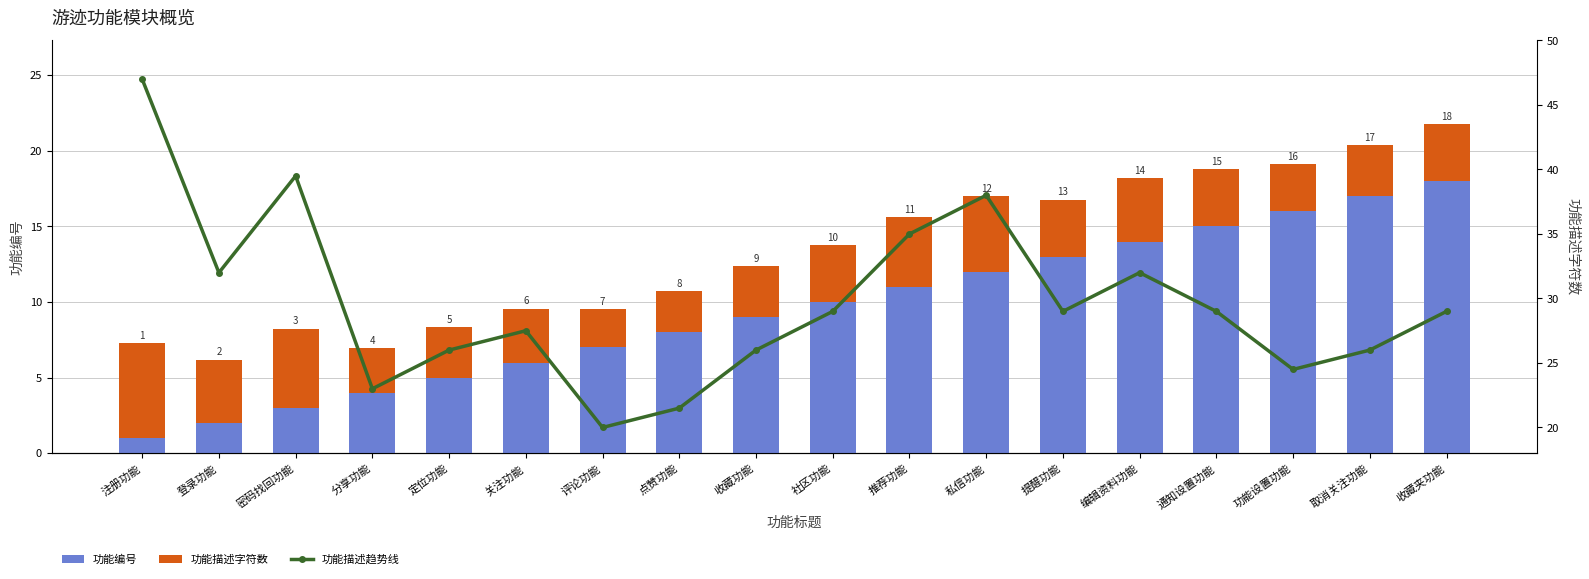

What is the difference between the 功能编号 values at 密码找回功能 and 提醒功能?

10.0